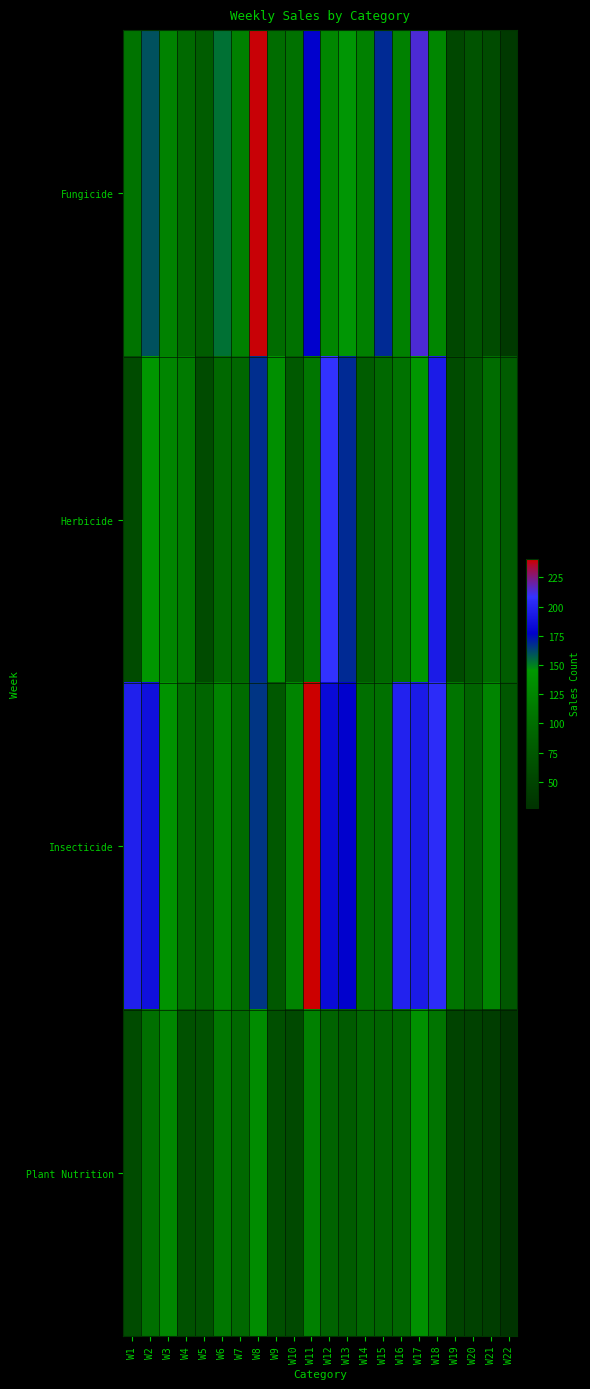

Which category has the lowest value across all series?

W22